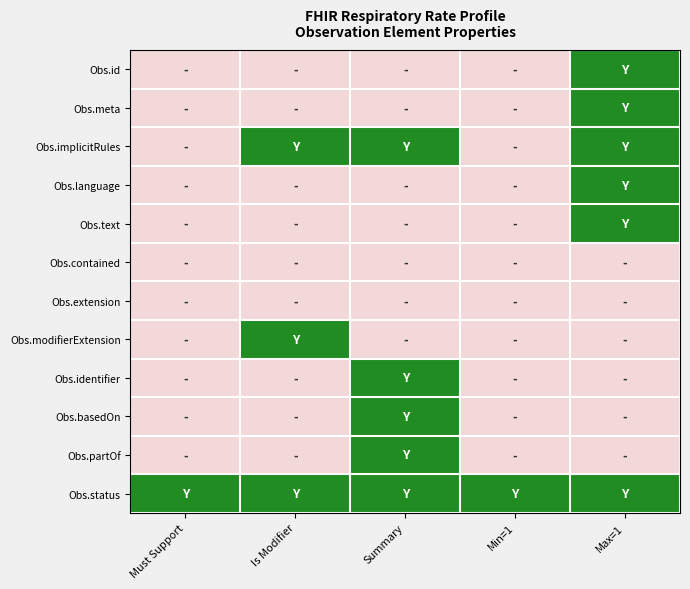

Which has a higher value, Min=1 or Max=1?

Max=1